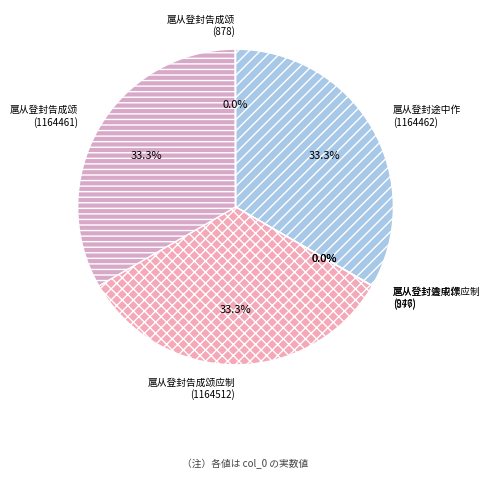

What percentage is NOT represented by 扈从登封告成颂应制 (1164512)?

66.7%